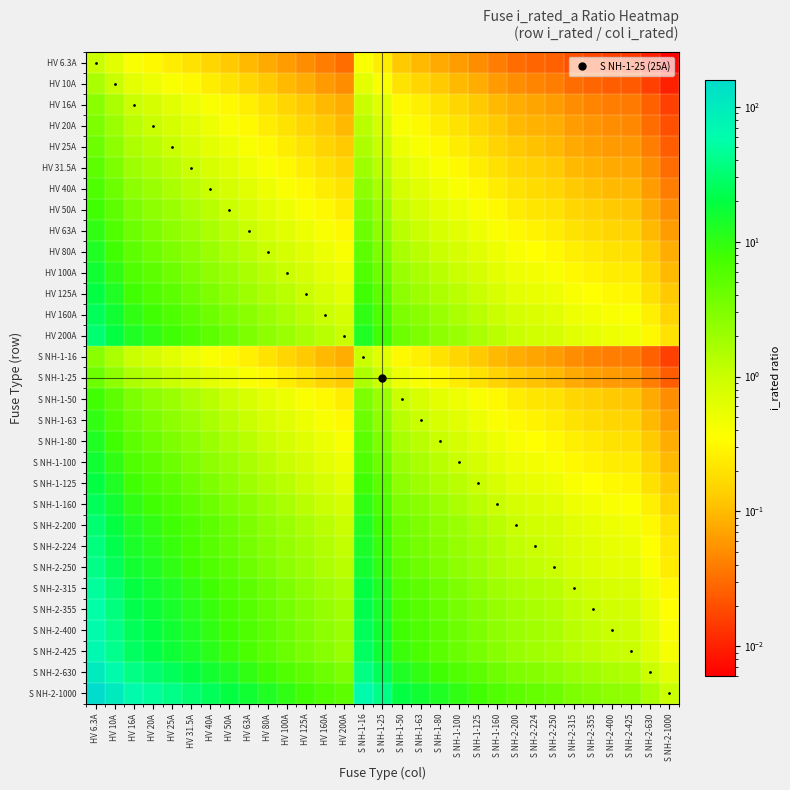

What is the maximum value shown in the chart?

158.7